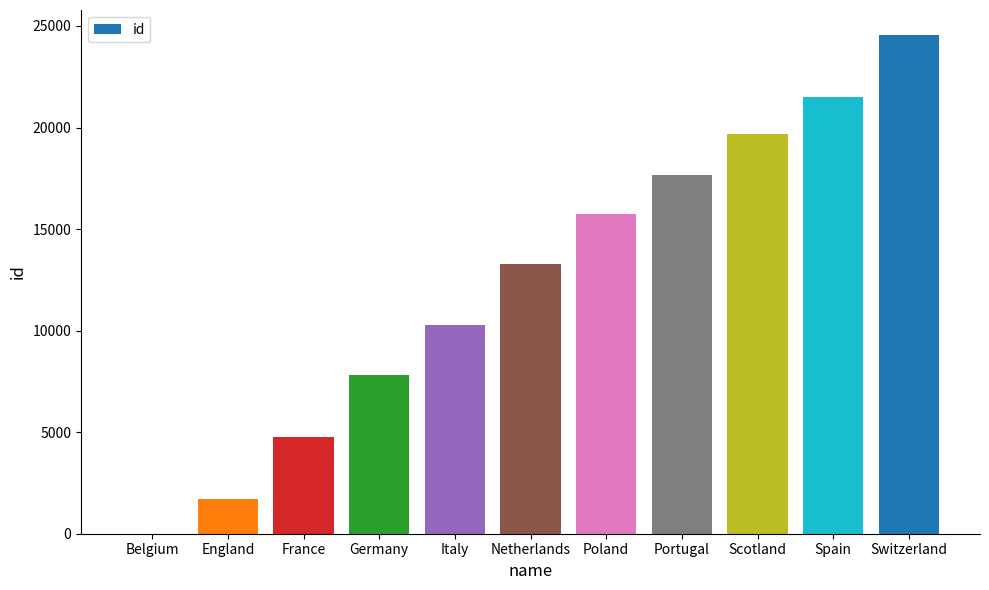

What is the sum of all values?

136973